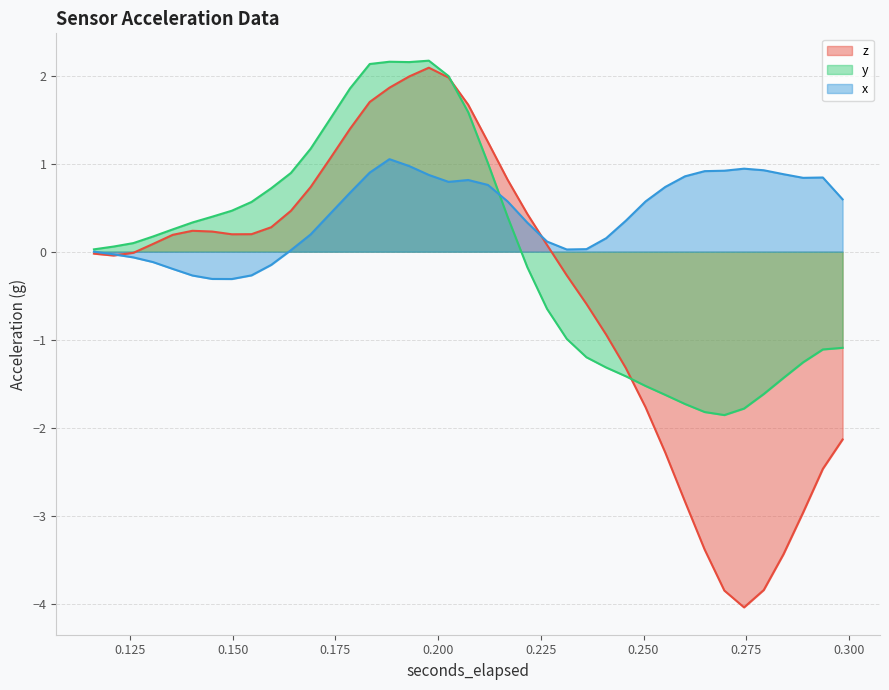

Rank the series by their average value, from lowest to highest.

z, y, x